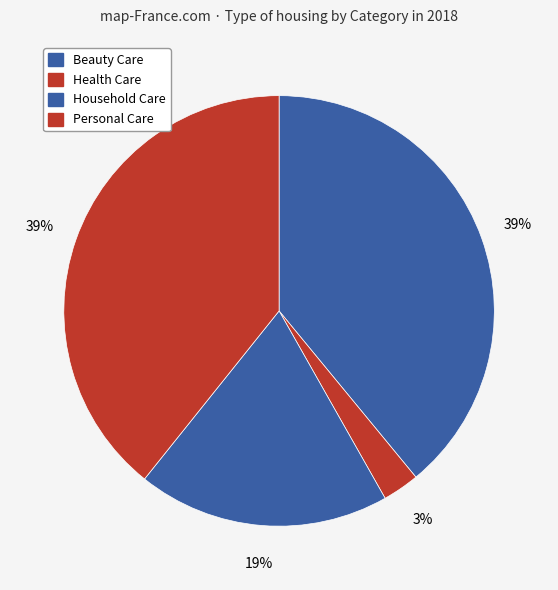

How many segments does this pie chart have?

4